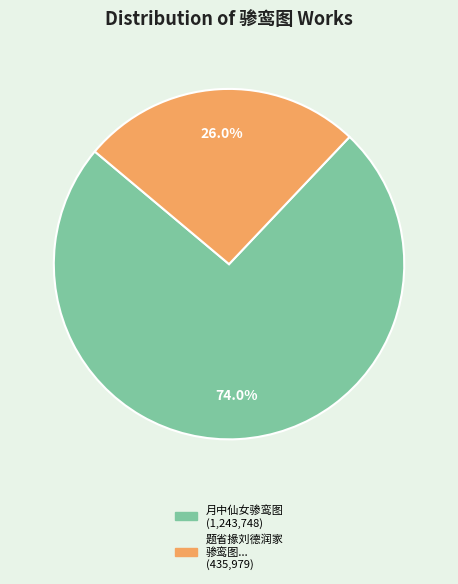

Is there a majority slice in this chart?

Yes